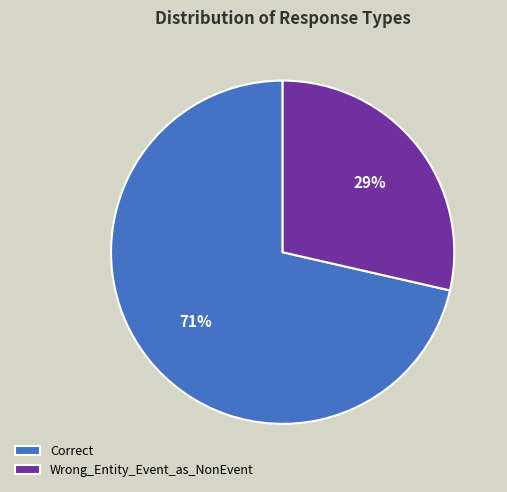

Is there any slice that represents more than half of the pie?

Yes